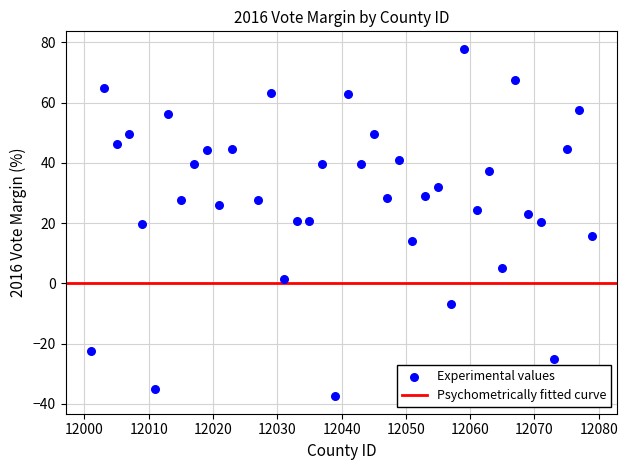

What is the range of Y values (max minus min)?

115.4